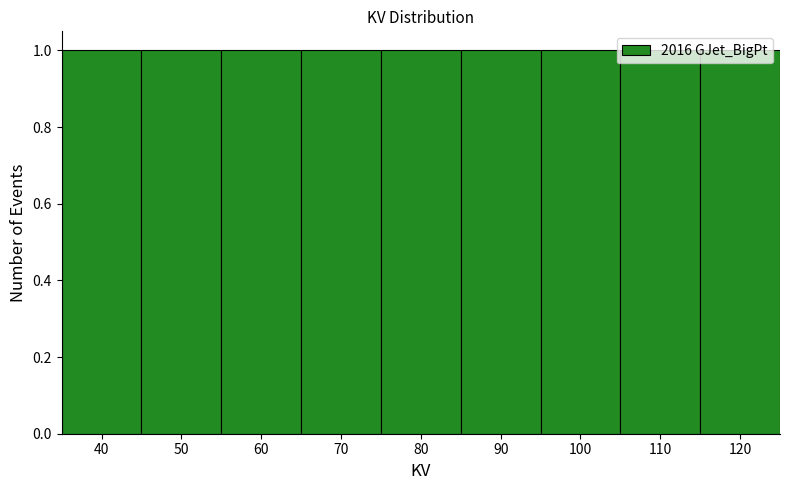

Reading left to right, list every bar in this chart as the range it spans on the x-axis followed by its height. The values are not printed on the chart, so give them approximately, as read against the axis.

35 to 45: 1
45 to 55: 1
55 to 65: 1
65 to 75: 1
75 to 85: 1
85 to 95: 1
95 to 105: 1
105 to 115: 1
115 to 125: 1